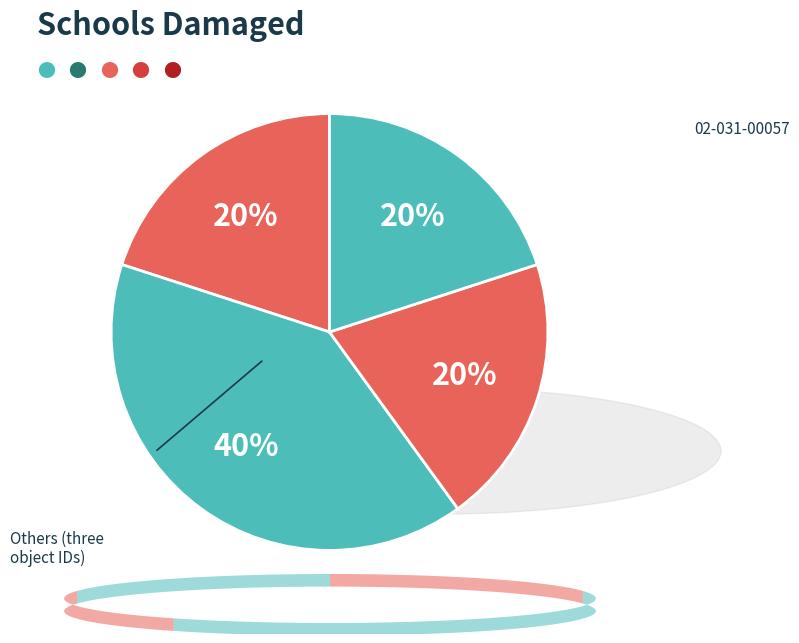

How many segments does this pie chart have?

4